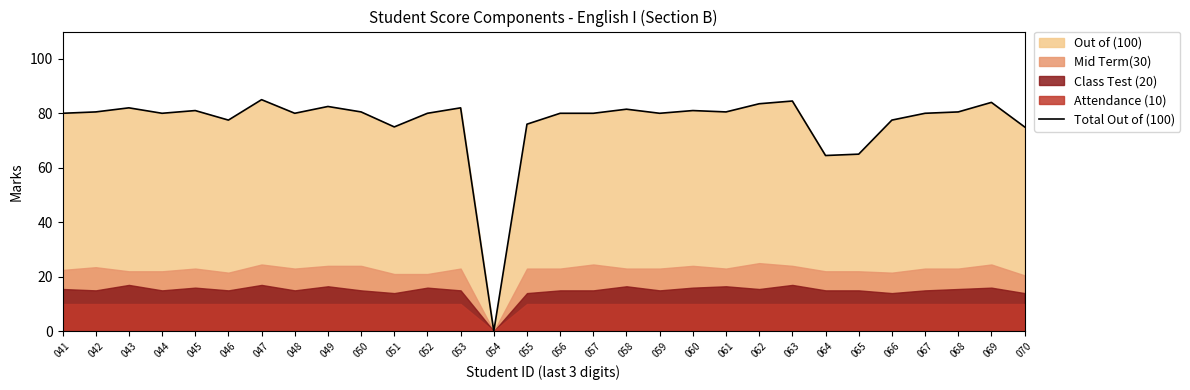

Reading right to left, extract all data points from this chart.

070=75.0	069=84.0	068=80.5	067=80.0	066=77.5	065=65.0	064=64.5	063=84.5	062=83.5	061=80.5	060=81.0	059=80.0	058=81.5	057=80.0	056=80.0	055=76.0	054=0.0	053=82.0	052=80.0	051=75.0	050=80.5	049=82.5	048=80.0	047=85.0	046=77.5	045=81.0	044=80.0	043=82.0	042=80.5	041=80.0